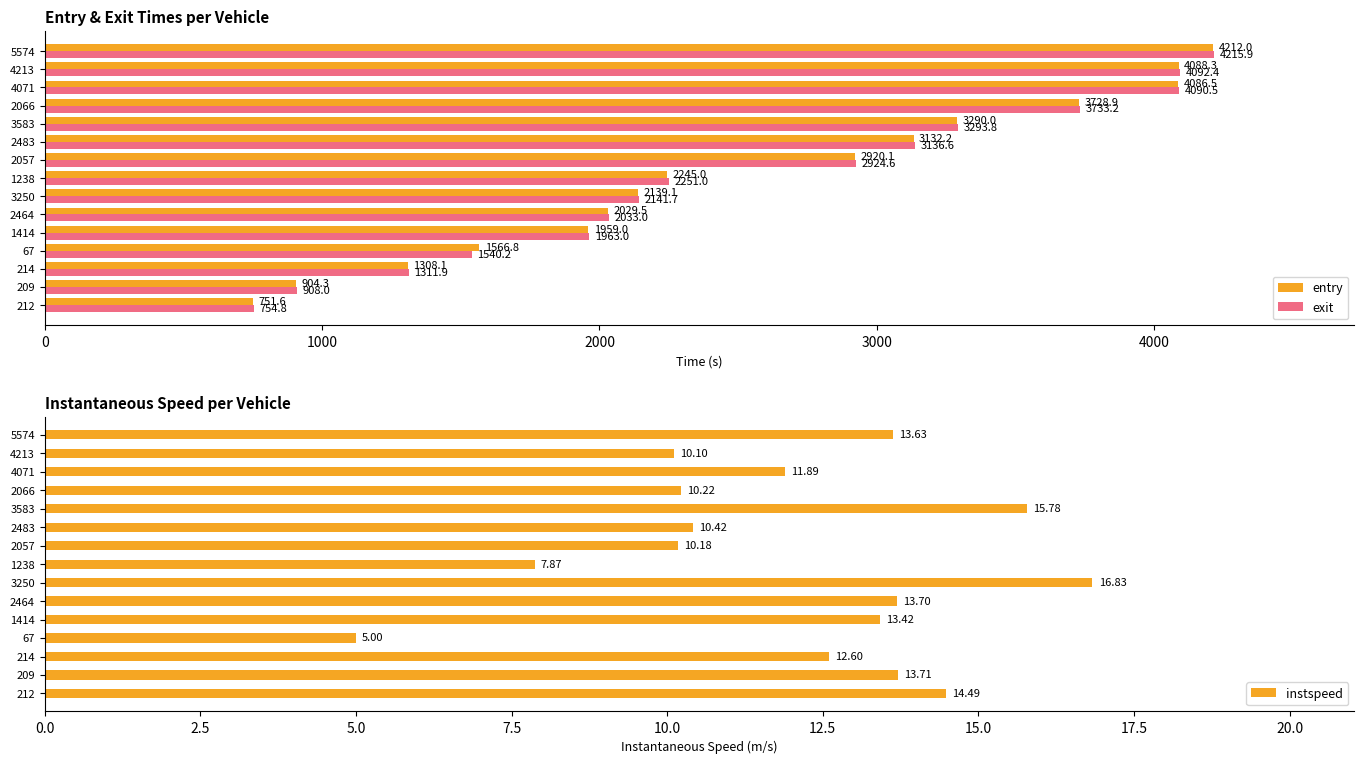

At how many categories does at least one series exceed 622?

15